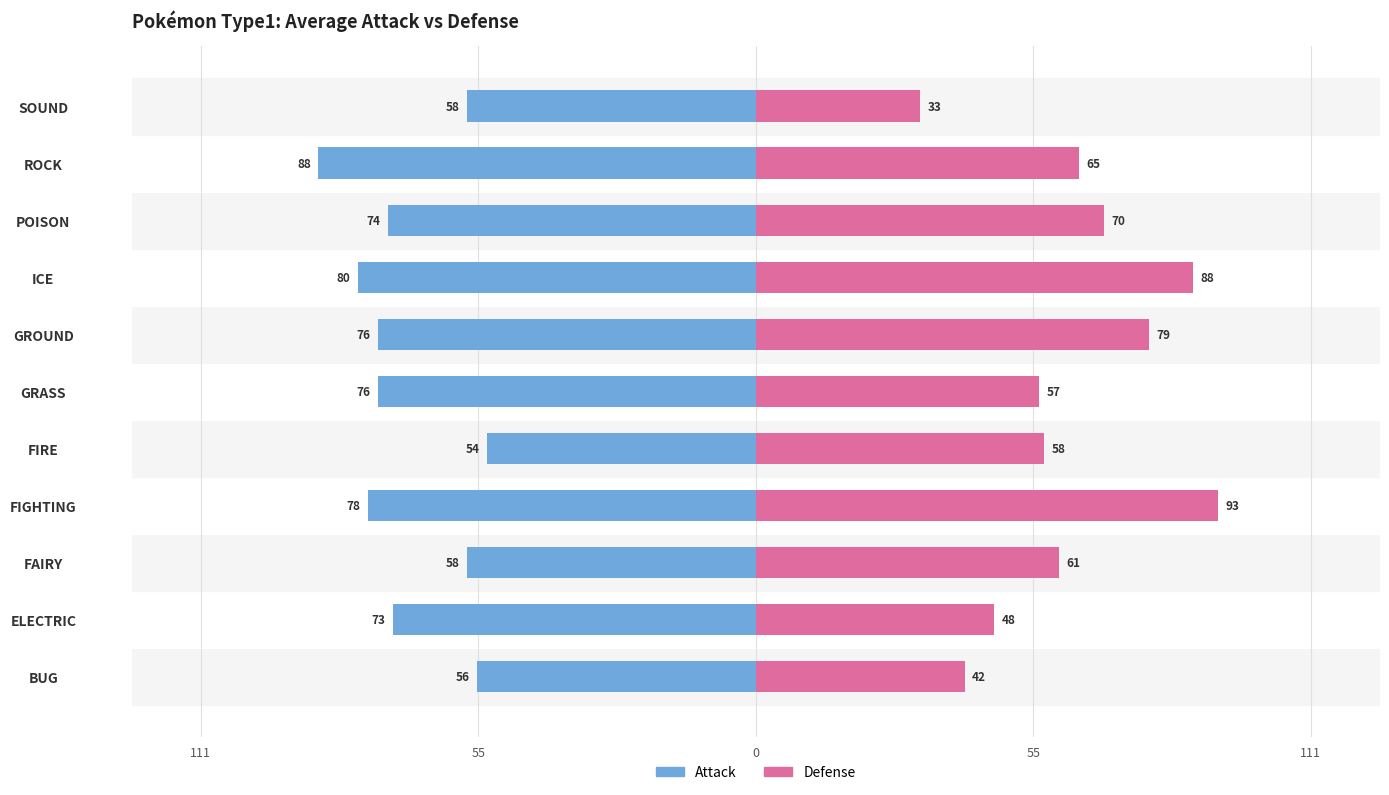

Reading left to right, transcribe all the data shown in this chart.

Attack: -56	-73	-58	-78	-54	-76	-76	-80	-74	-88	-58
Defense: 42	48	61	93	58	57	79	88	70	65	33